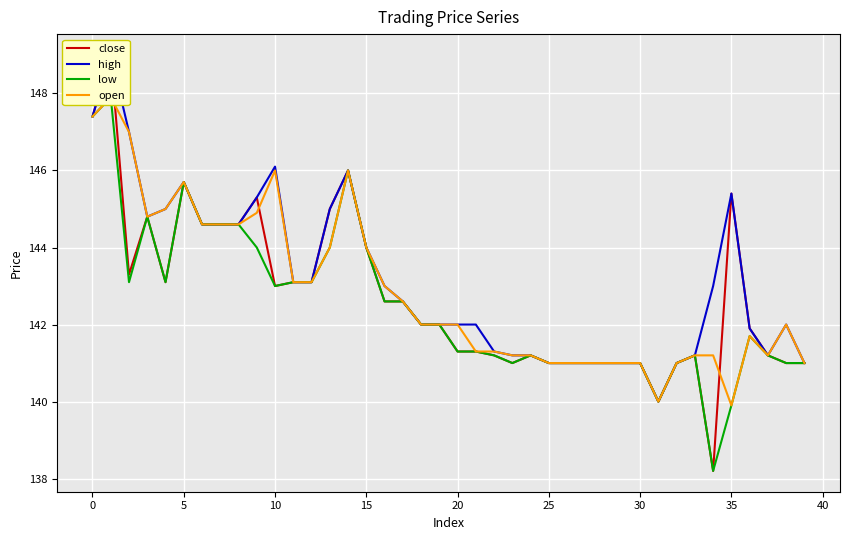

How many lines are shown in the chart?

4